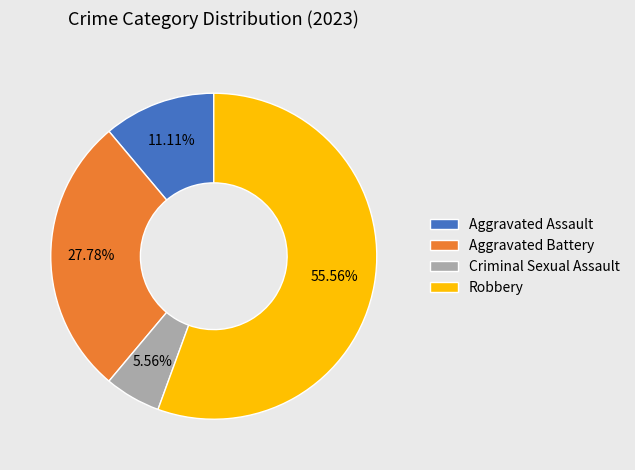

What is the ratio of the value at Criminal Sexual Assault to the value at Aggravated Assault?

0.5